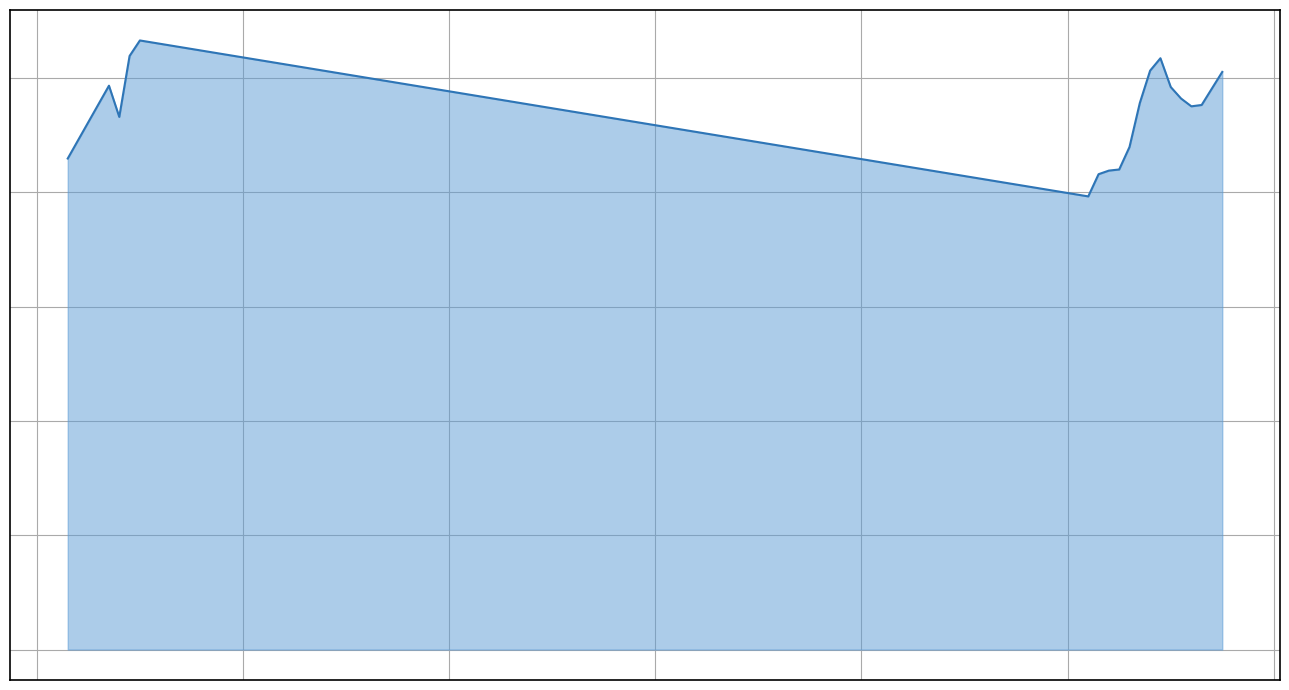

What is the sum of all values?

179.1